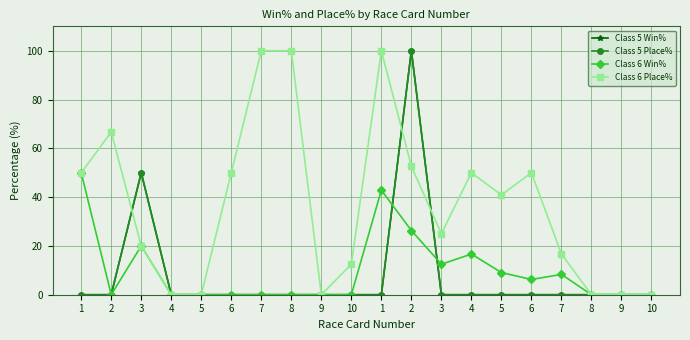

How many lines are shown in the chart?

4